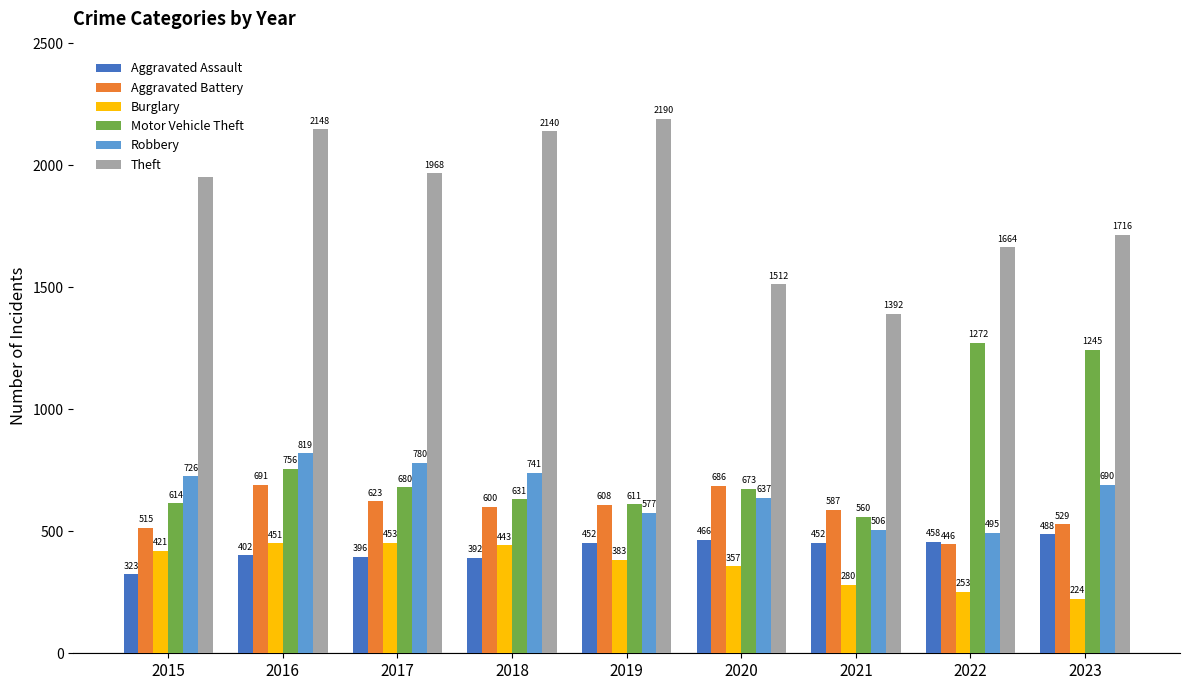

Rank the series at 2021 from lowest to highest value.

Burglary, Aggravated Assault, Robbery, Motor Vehicle Theft, Aggravated Battery, Theft